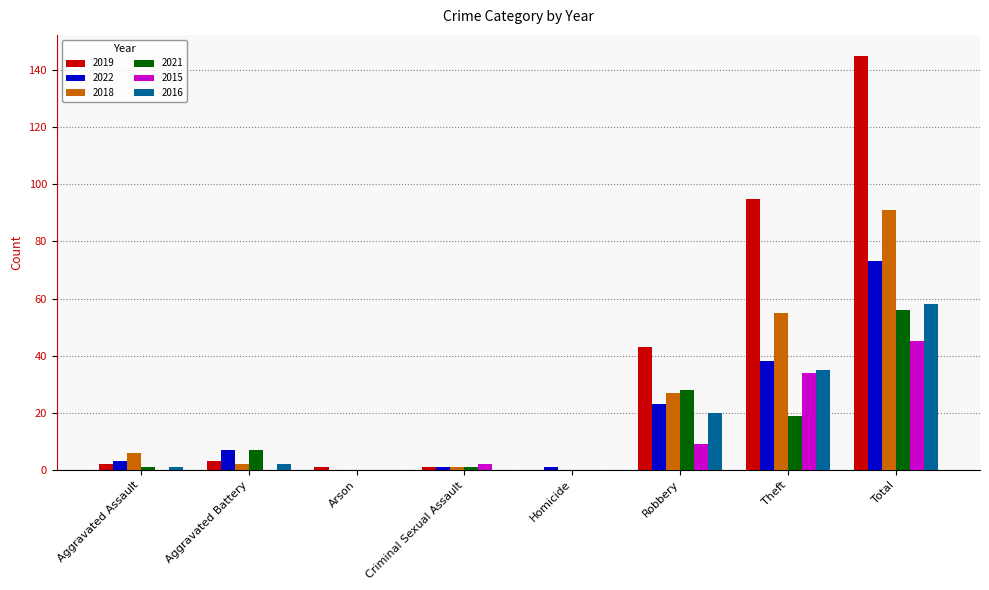

What is the maximum value shown in the chart?

145